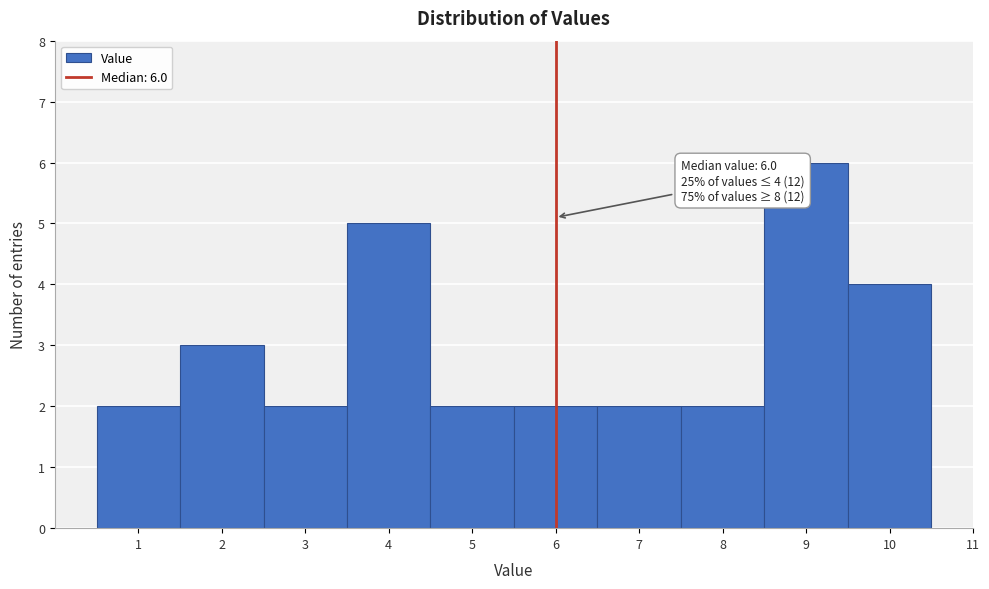

Which range on the x-axis has the tallest bar?

8.5 to 9.5